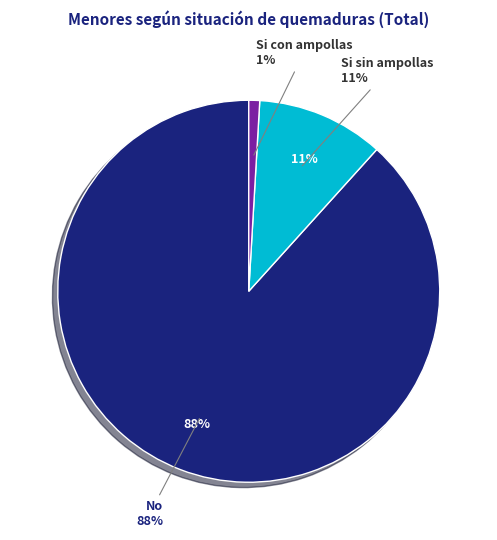

What is the ratio of the value at Si con ampollas to the value at Si sin ampollas?

0.1